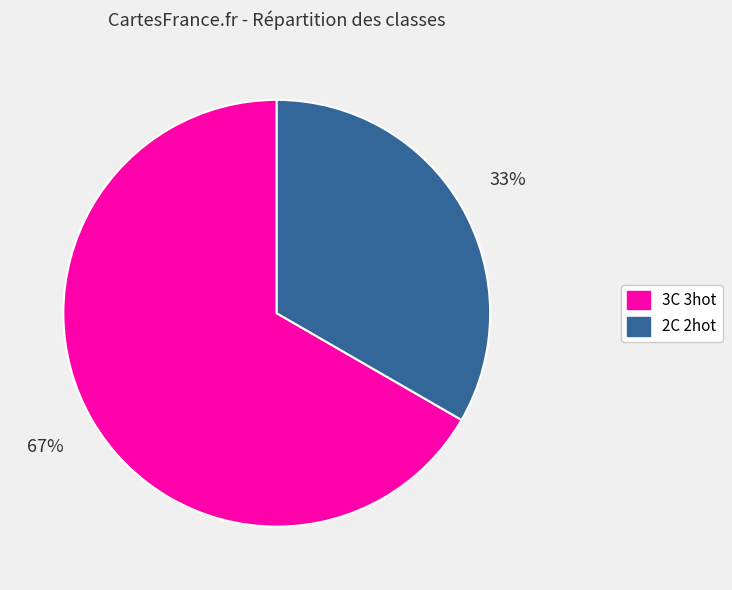

Is it true that 2C 2hot is 33% of the pie?

True